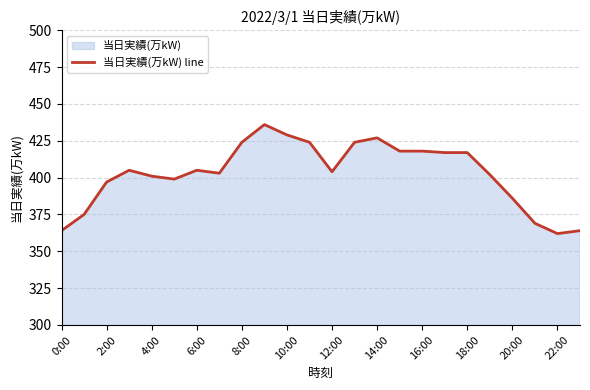

Approximately how many times larger is the value at 2:00 compared to 18:00?

1.0